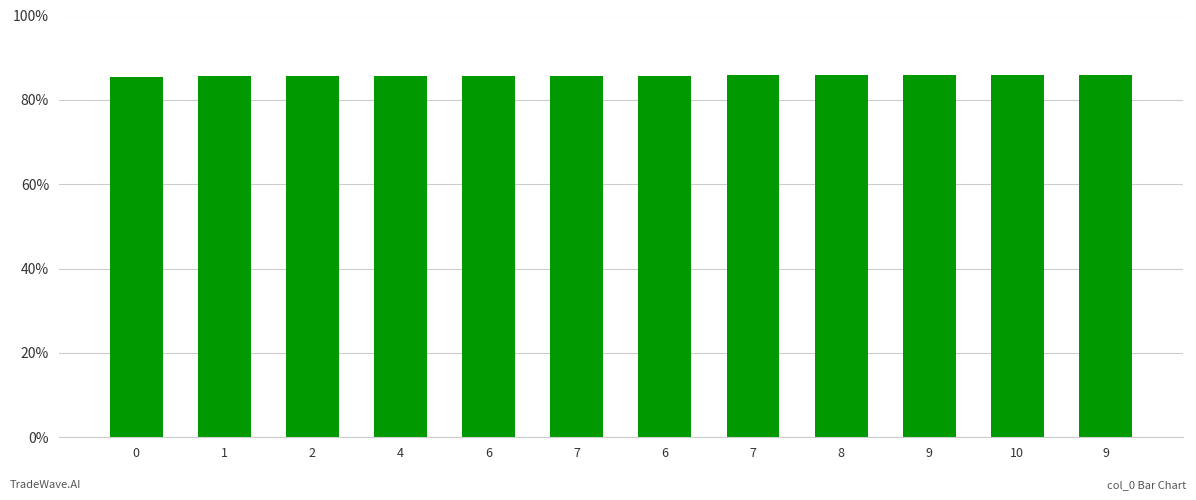

How many data points does each series have?

12